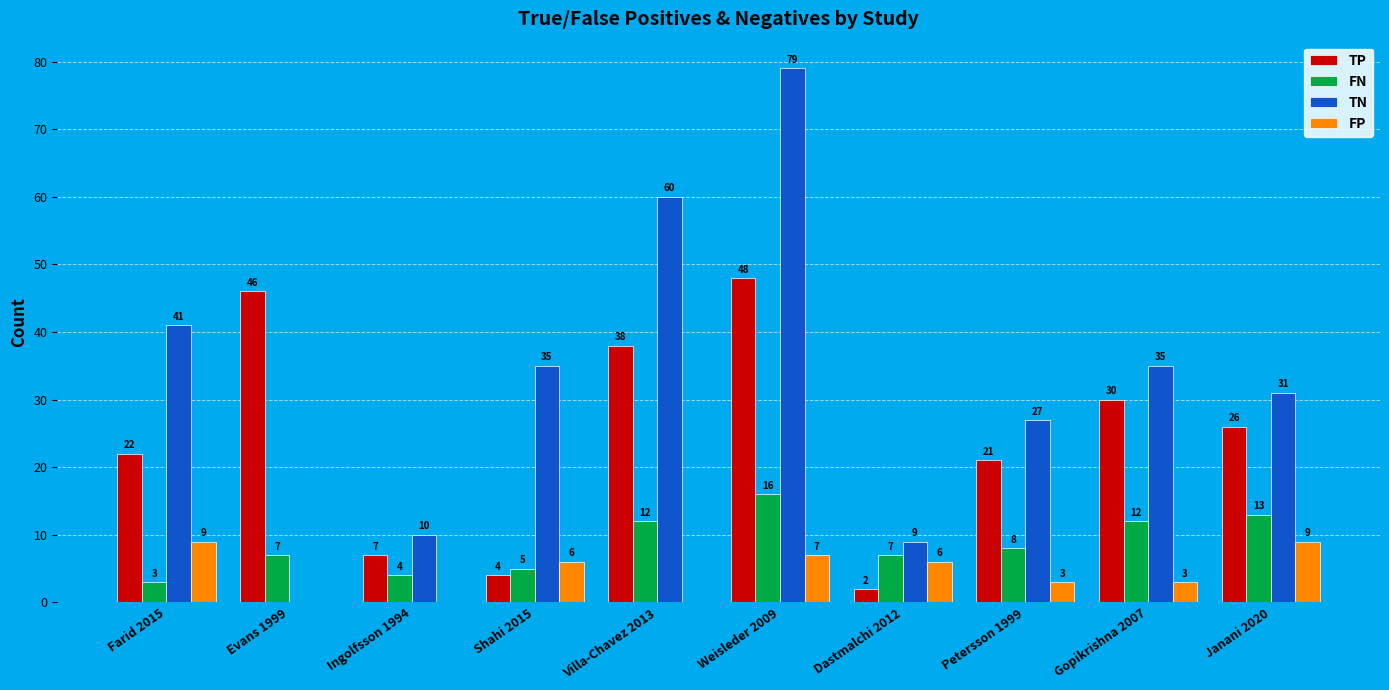

Between Ingolfsson 1994 and Weisleder 2009, which series saw the biggest shift?

TN